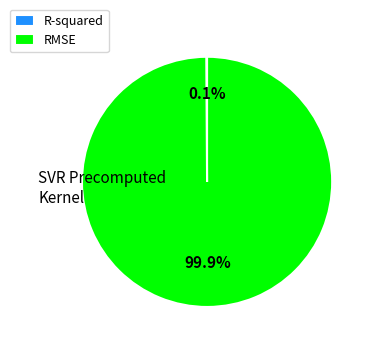

Which slice represents more than half of the pie?

RMSE